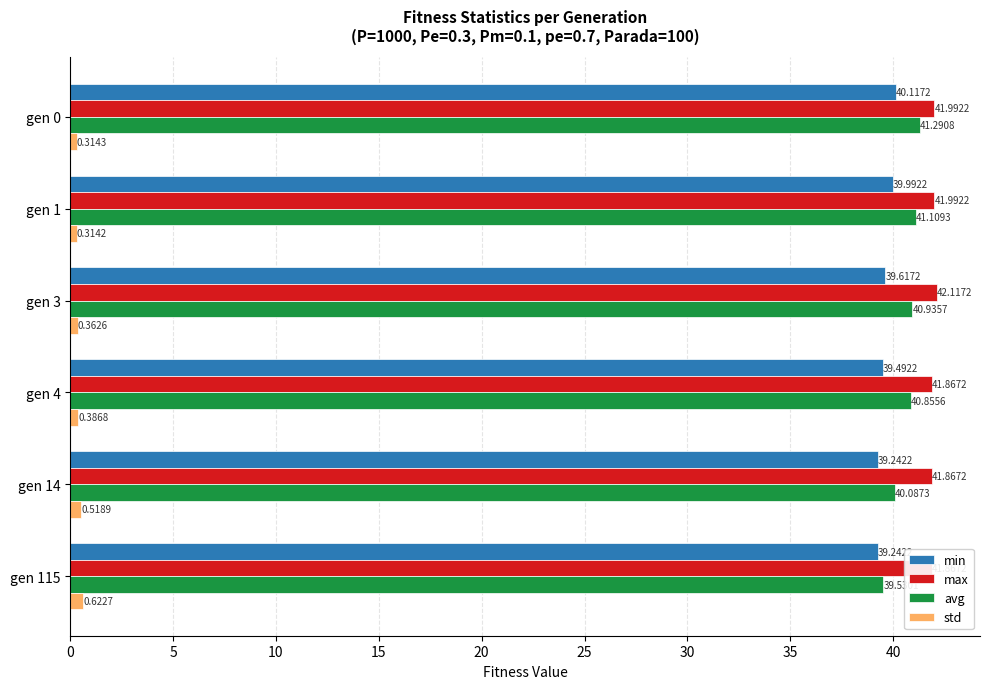

List the series in order of their peak value, lowest first.

std, min, avg, max